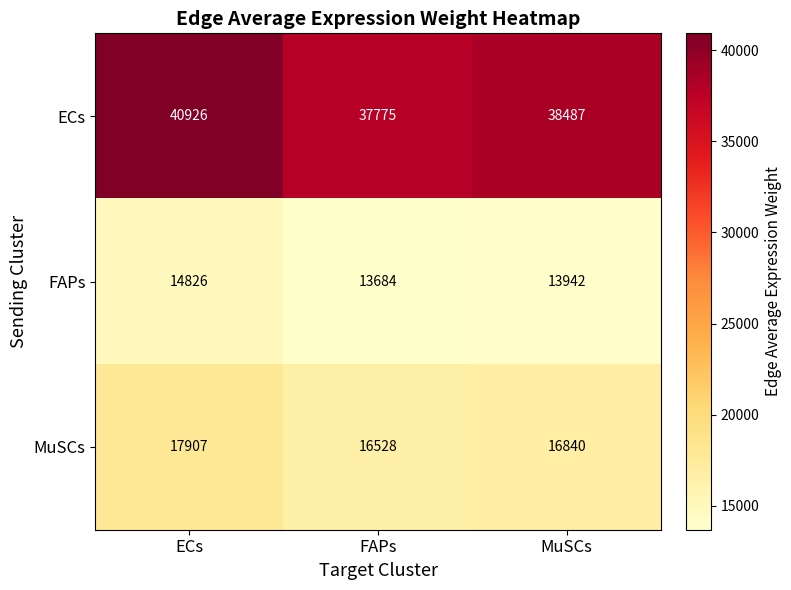

What is the difference between the highest and lowest values at FAPs?

24091